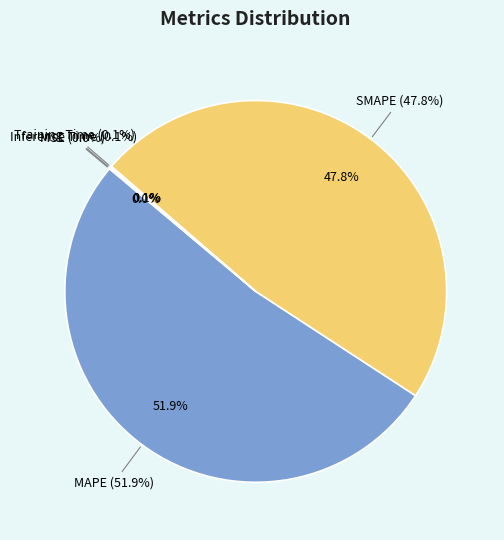

How much of the chart is everything except MAPE?

48.1%